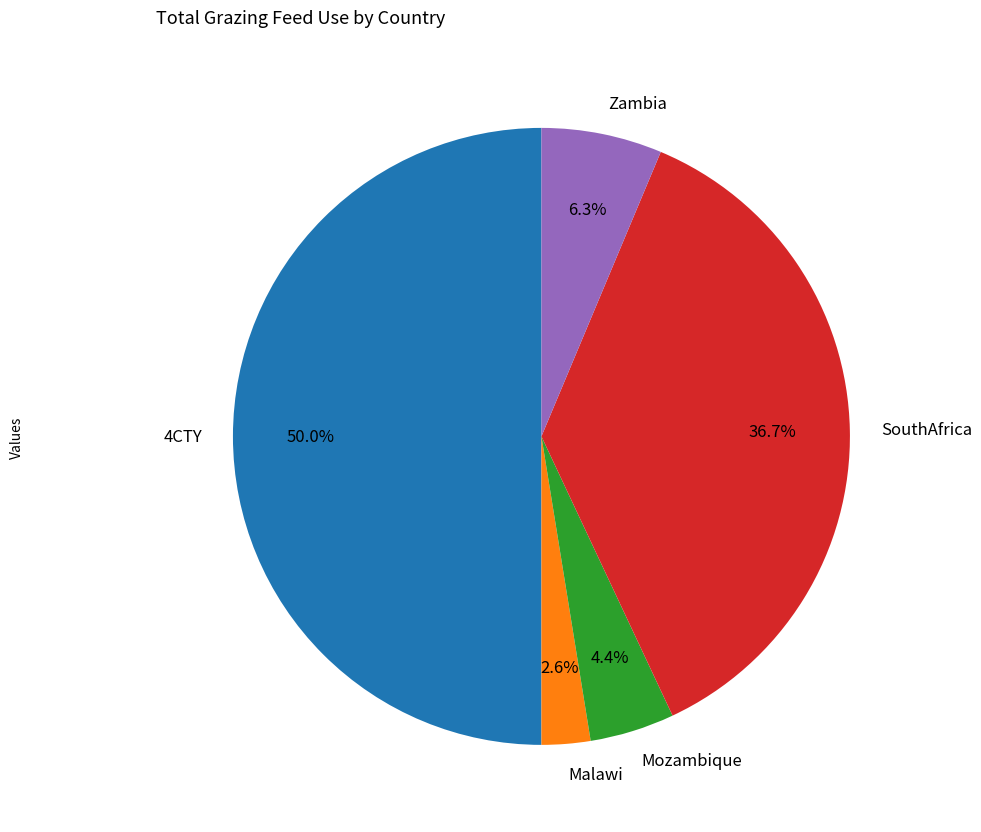

What percentage is the SouthAfrica slice, to the nearest percent?

37%